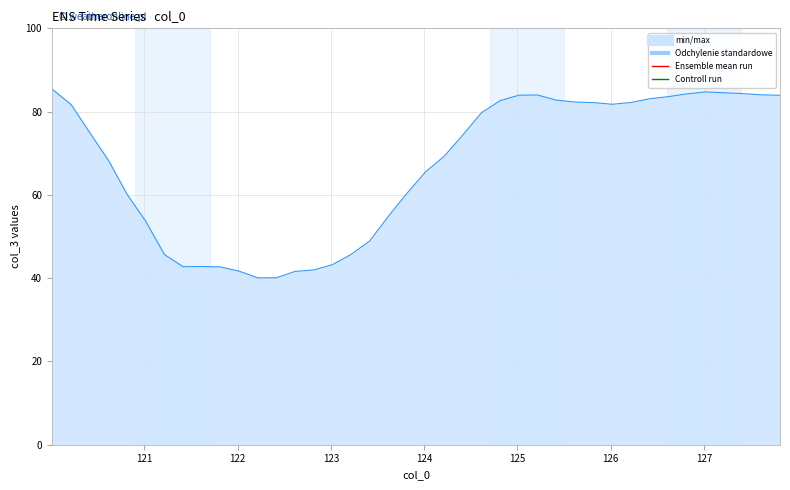

What is the difference between the maximum and minimum values?

45.4